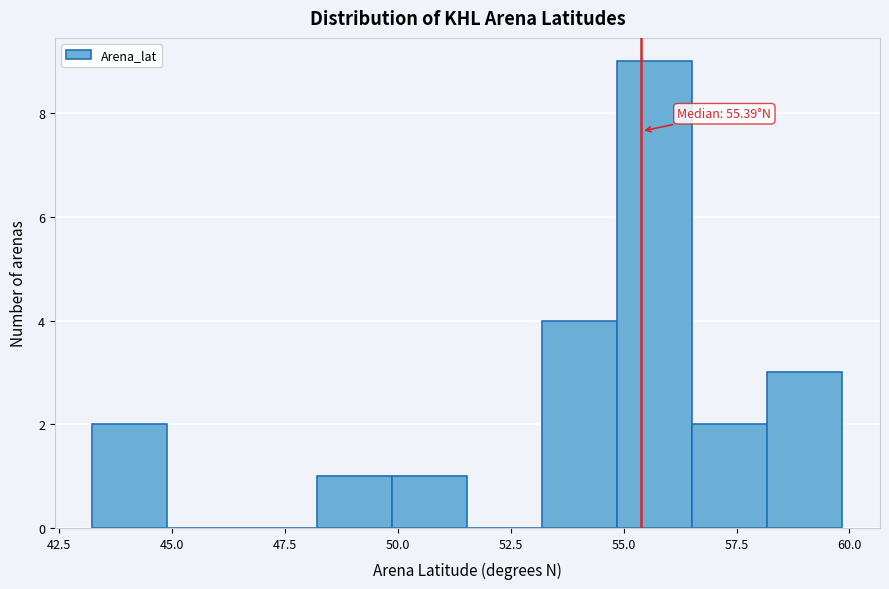

Around what value on the x-axis is the tallest bar? Give the approximate position of its centre, as read against the axis.

55.5